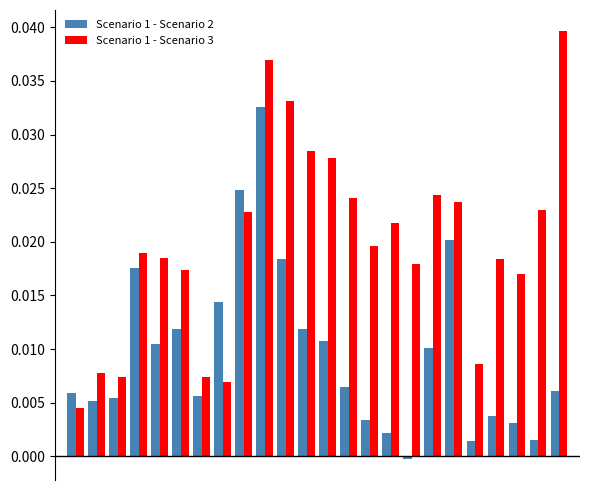

How many groups of bars are there?

24